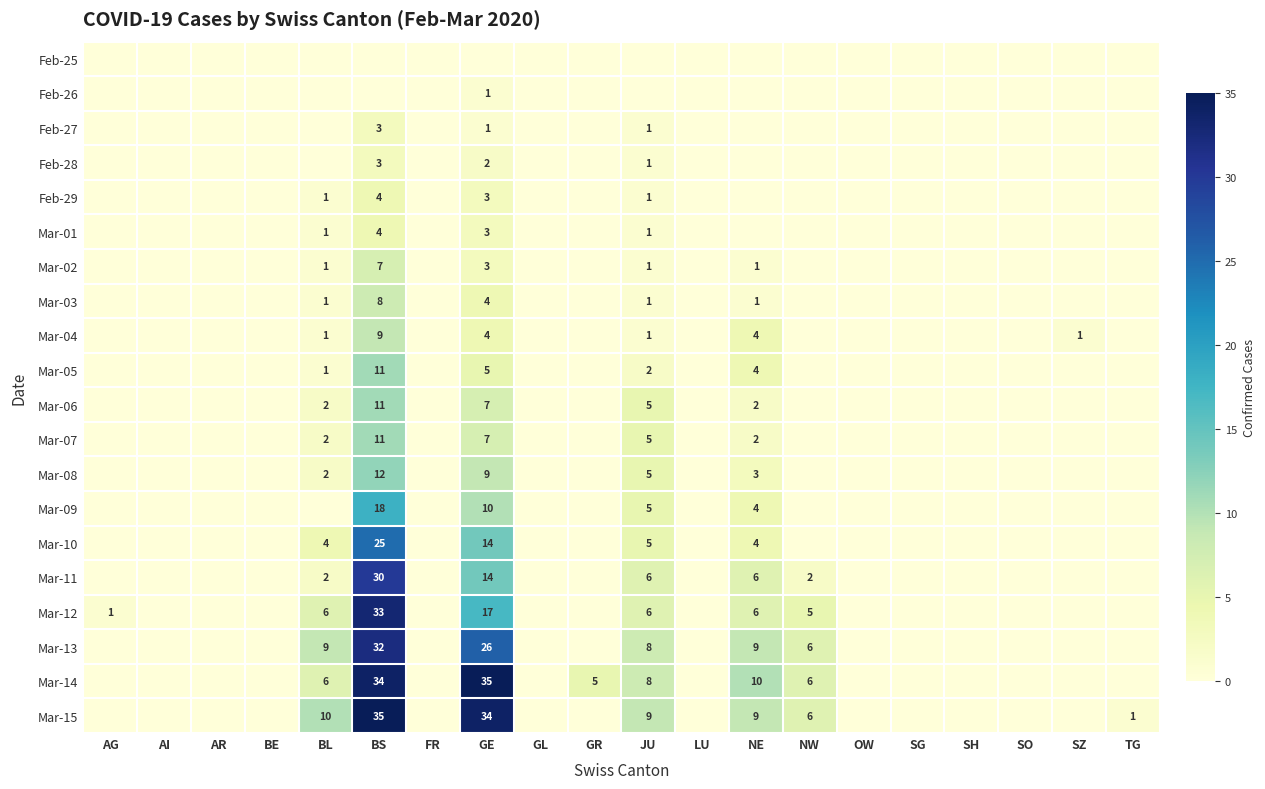

At which category is the sum across all series the highest?

BS